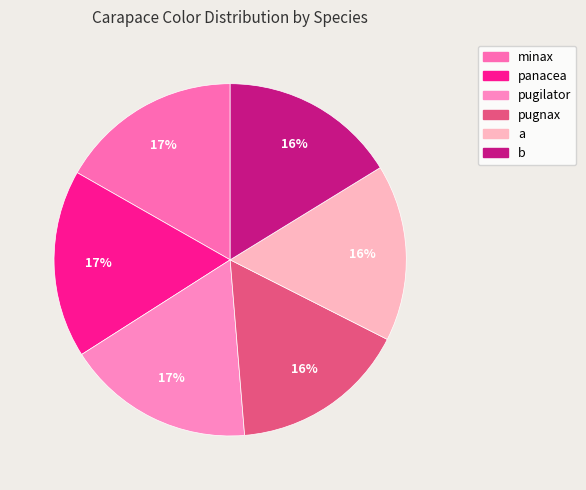

To the nearest percent, what portion does a represent?

16%